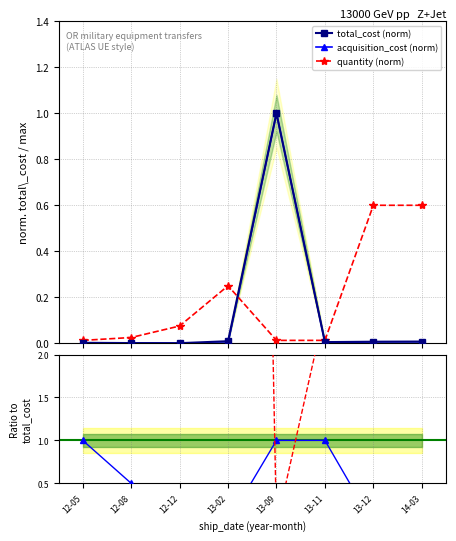

What is the highest value of the acquisition_cost (norm) series?

1.0